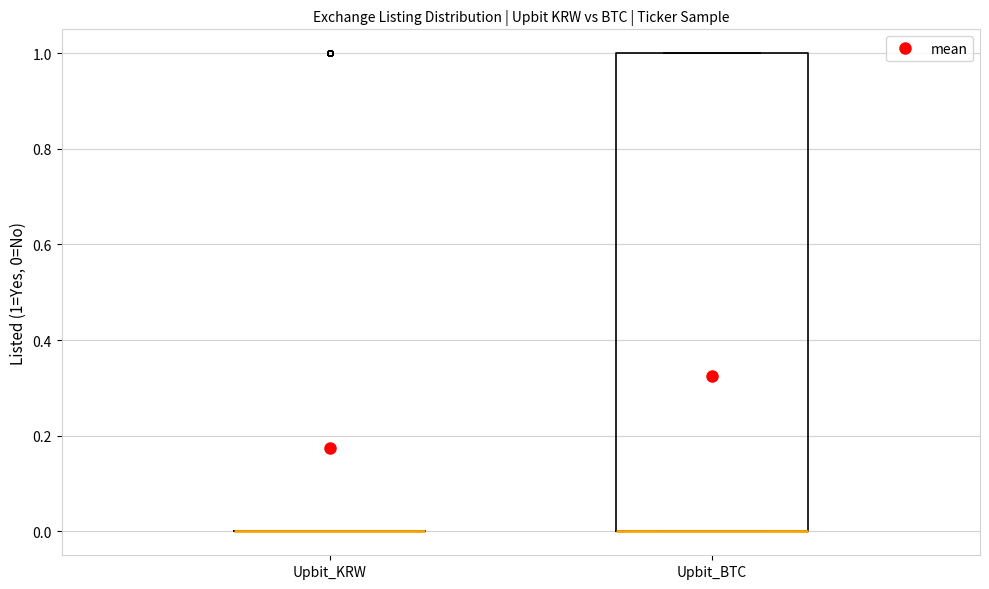

Reading left to right, transcribe this box plot: for each box, give where its median line is, the range the box spans, and where its two whiskers end, as read against the y-axis. The values are not printed on the chart, so give them approximately, as read against the axis.

Upbit_KRW: box collapsed to a line at 0, whiskers 0 to 0
Upbit_BTC: median 0 (drawn on the box's lower edge), box 0 to 1, whiskers 0 to 1